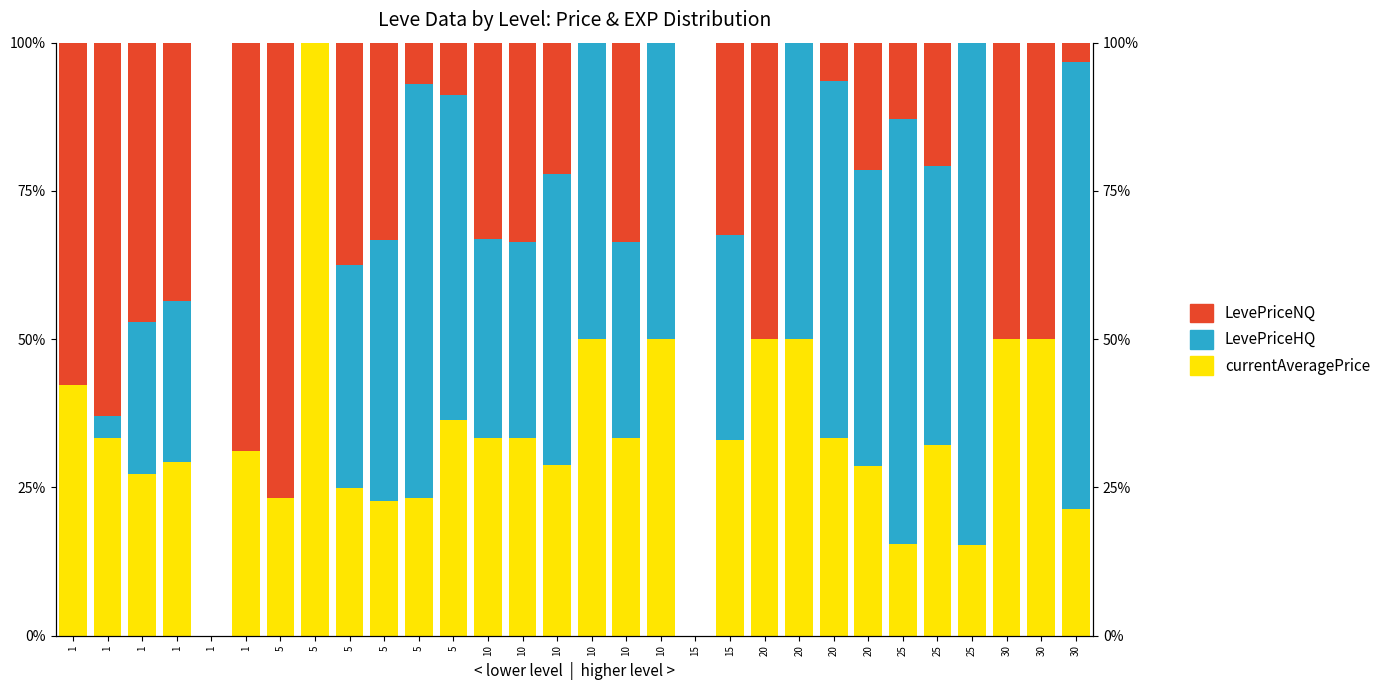

What are all the series names shown in the legend?

currentAveragePrice, LevePriceHQ, LevePriceNQ